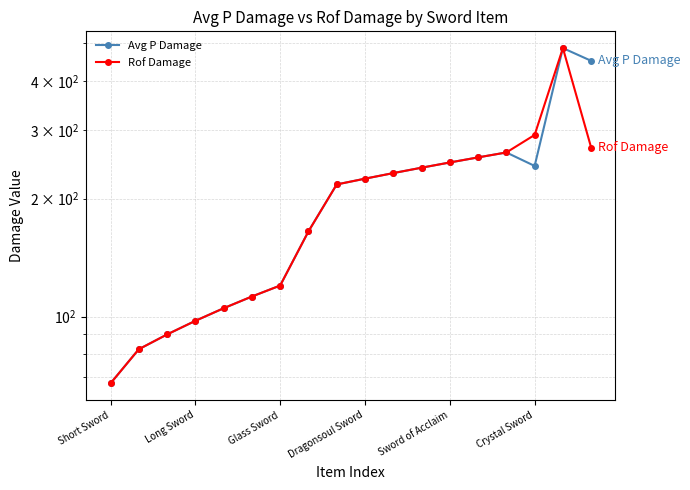

Which category has the lowest value in the Rof Damage series?

Short Sword